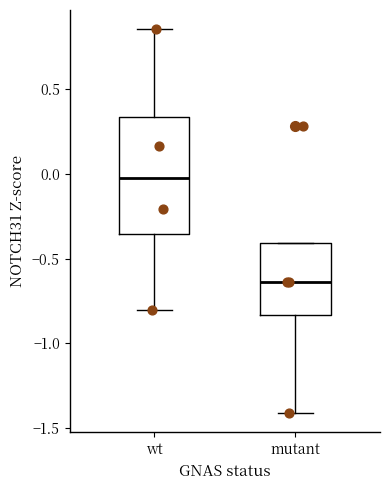

Which box's median line is the lowest?

mutant